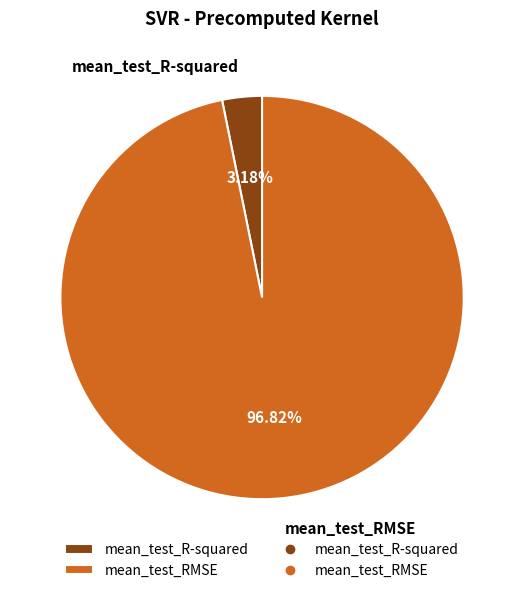

Does mean_test_RMSE account for over 50% of the chart?

Yes